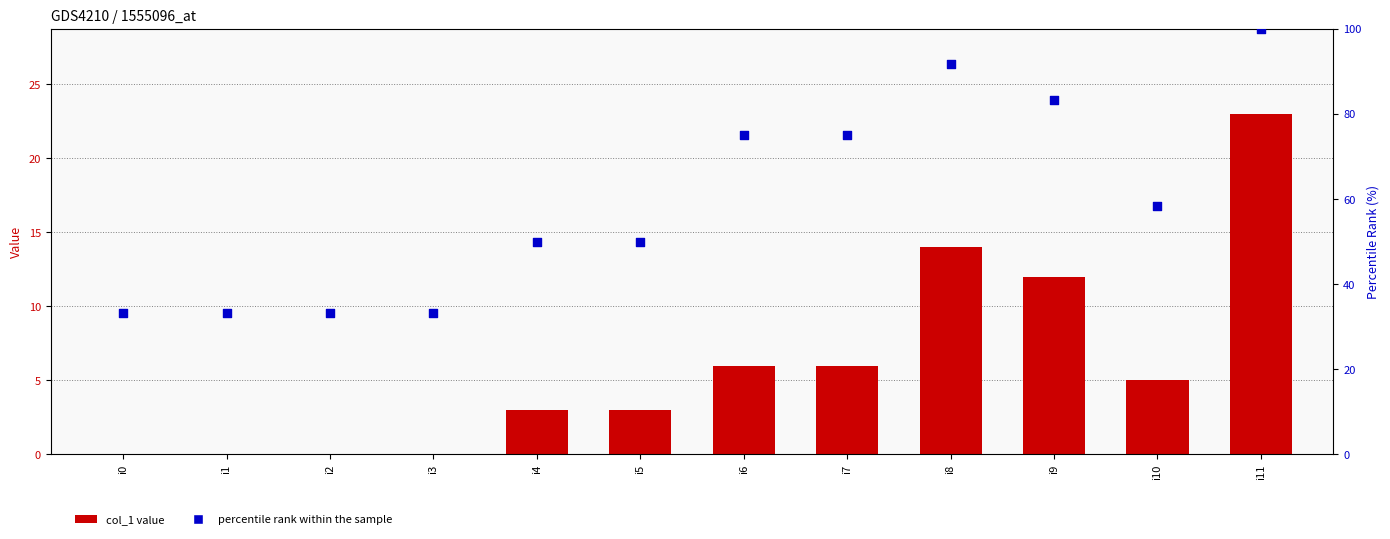

Which series has the largest total across all categories?

percentile rank within the sample